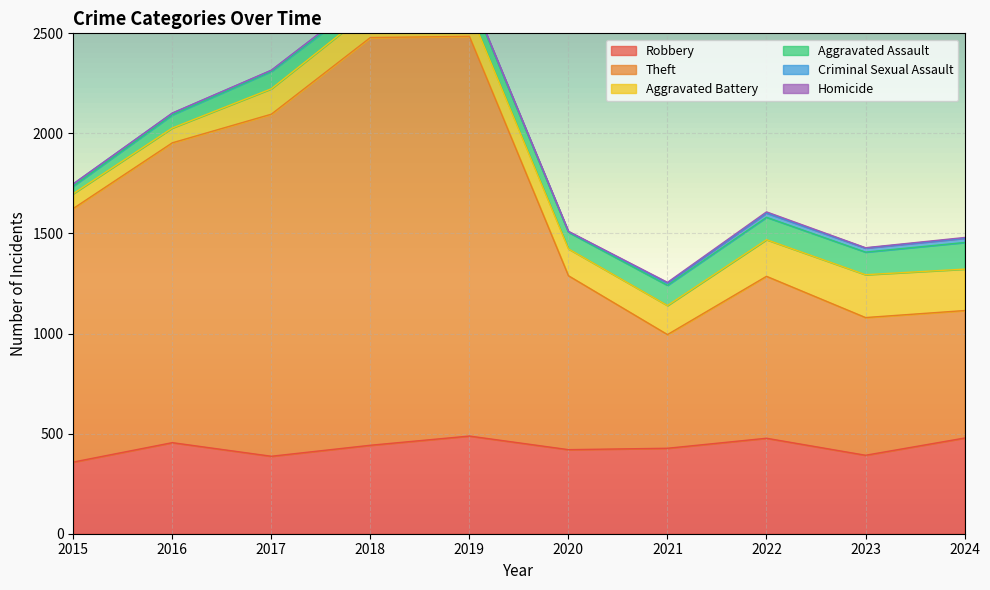

True or false: Homicide and Criminal Sexual Assault cross at least once.

False